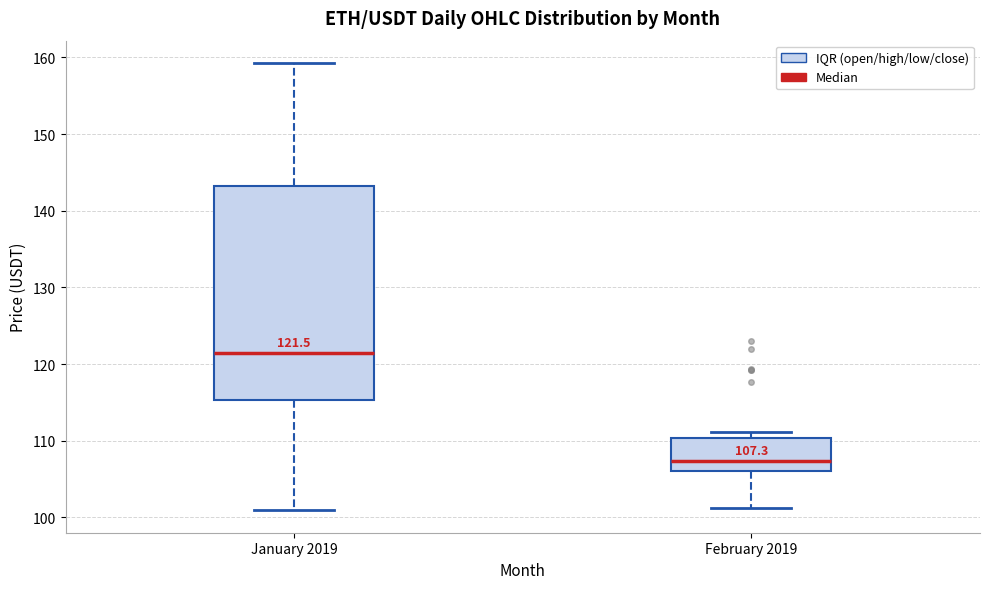

Which box is the tallest, from its lower edge to its upper edge?

January 2019